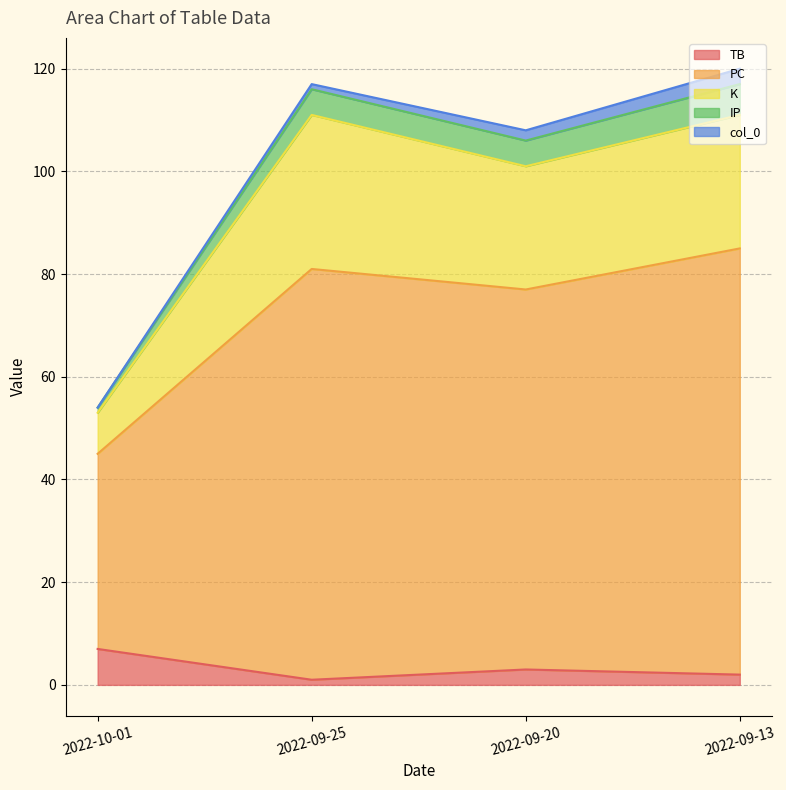

At how many categories does at least one series exceed 12?

4